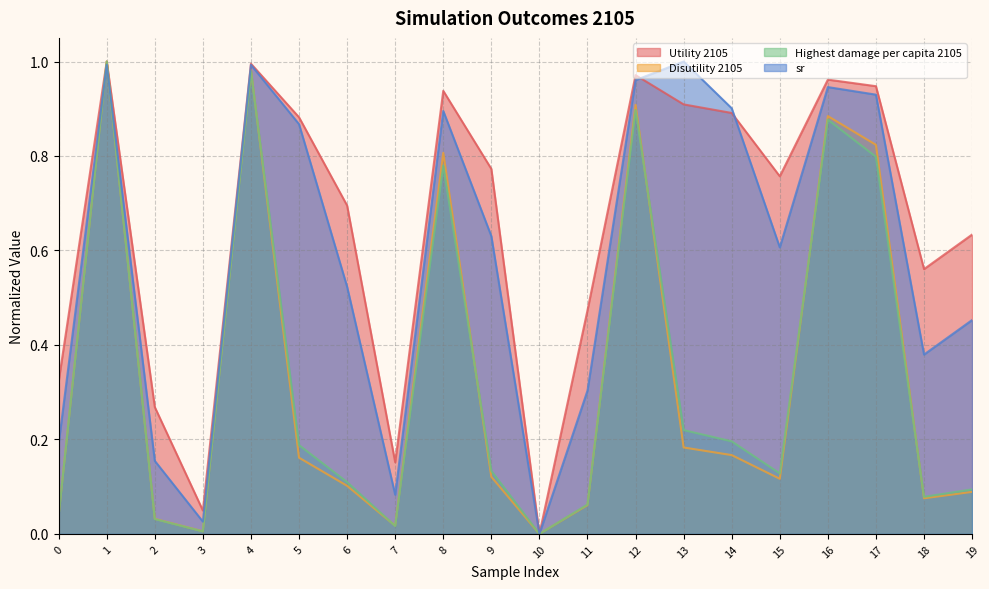

At which category does Disutility 2105 reach its first local valley?

3